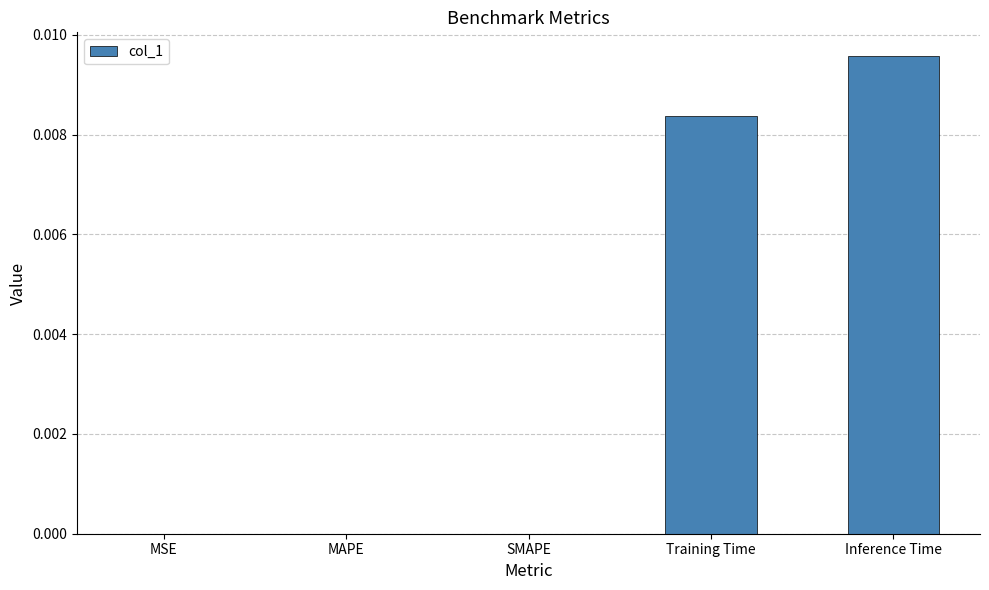

True or false: the data shows 0.0 at MAPE.

True